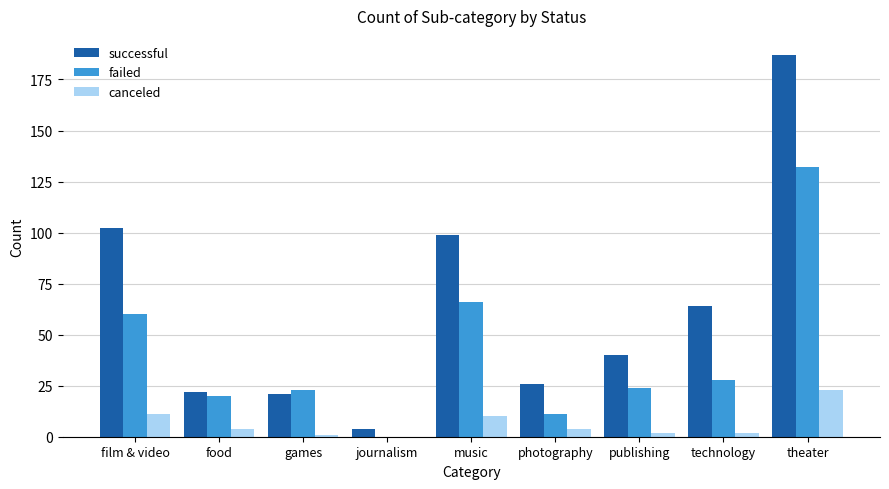

The successful series shows 187 at theater. True or false?

True